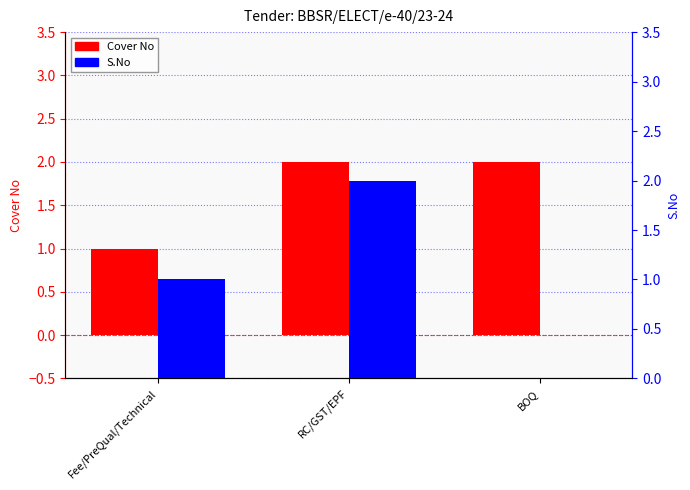

Where does the S.No series first go above 1?

RC/GST/EPF